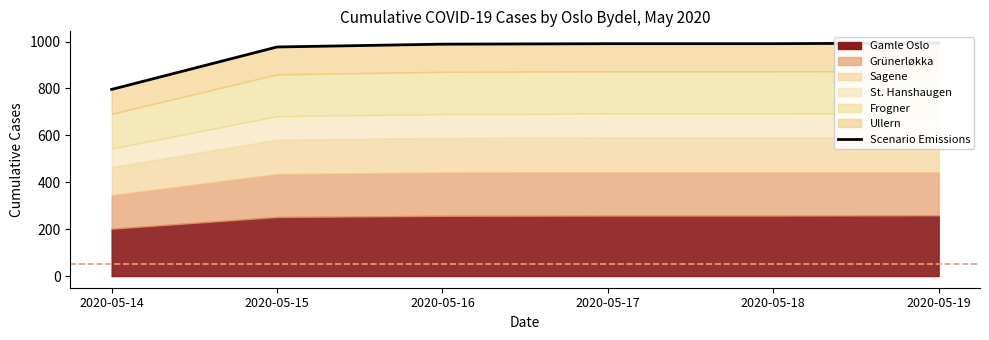

What is the value of the 2nd point from the left?

977